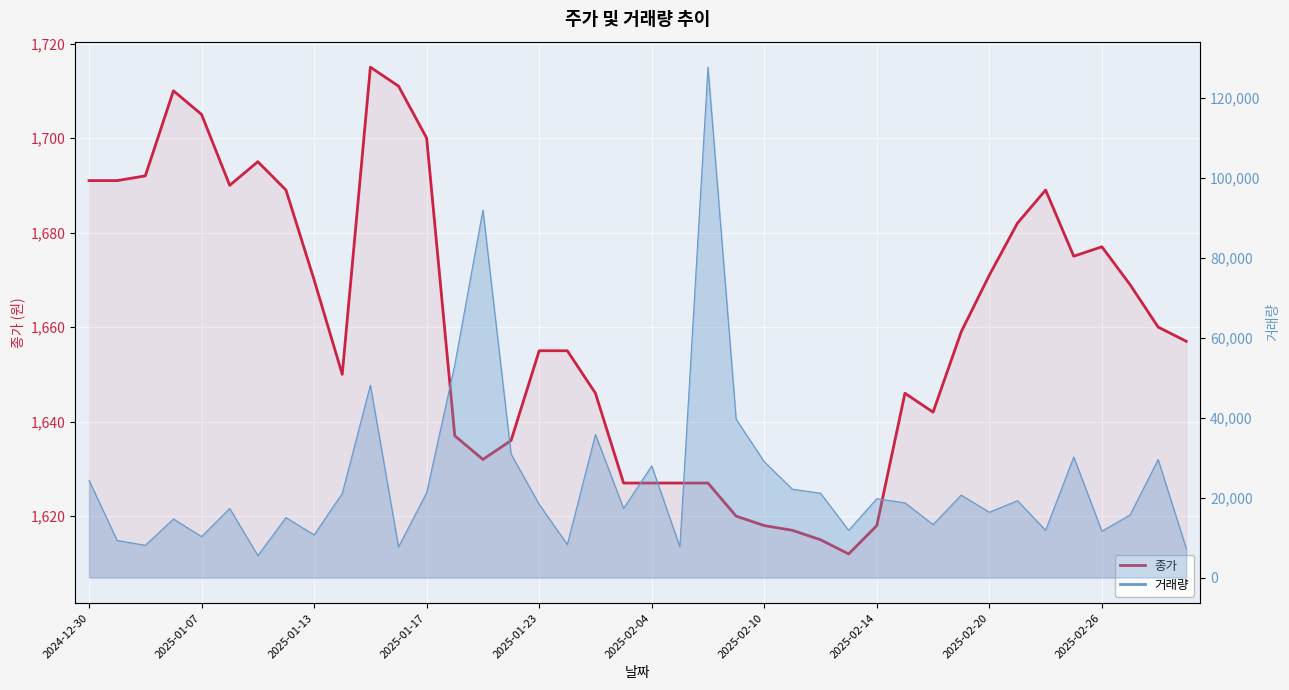

What position from the left is 2025-02-04?

6